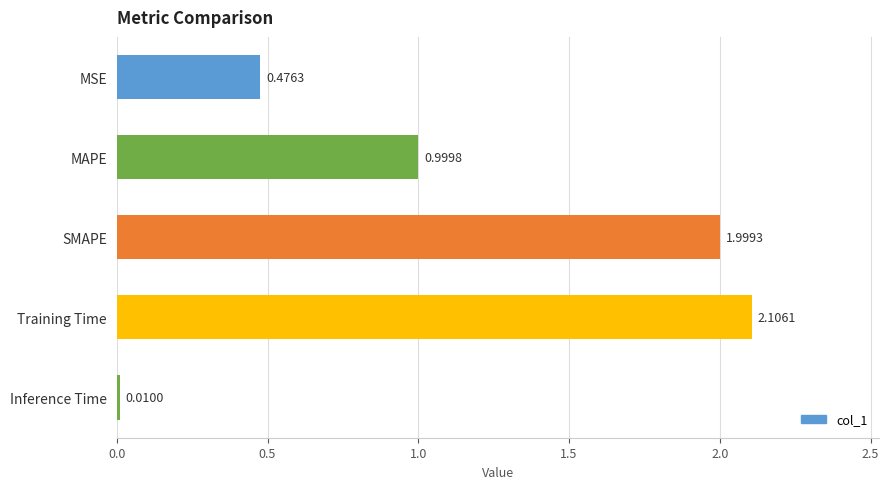

Rank the categories by value from highest to lowest.

Training Time, SMAPE, MAPE, MSE, Inference Time